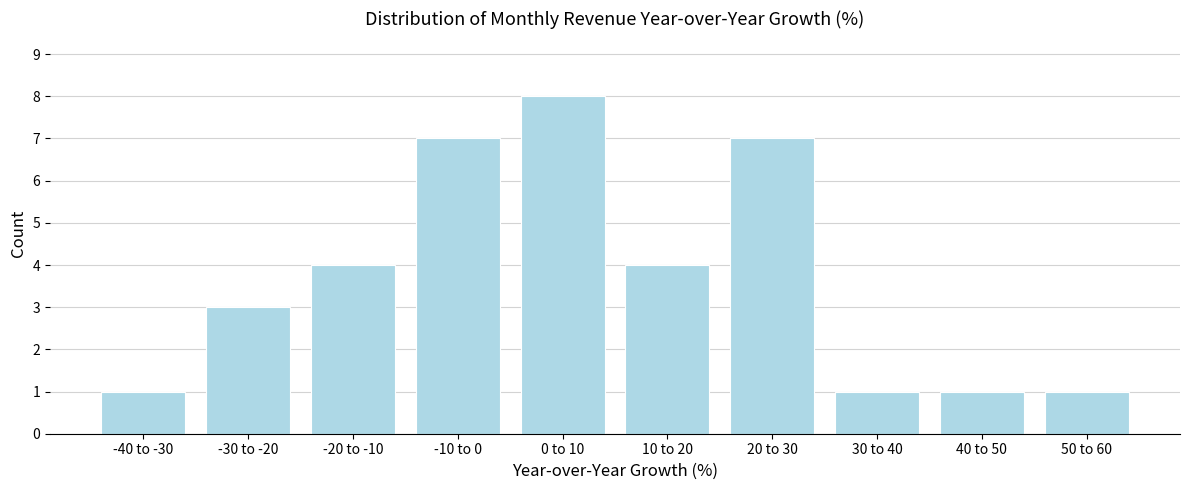

Reading left to right, extract all data points from this chart.

-40 to -30=1	-30 to -20=3	-20 to -10=4	-10 to 0=7	0 to 10=8	10 to 20=4	20 to 30=7	30 to 40=1	40 to 50=1	50 to 60=1